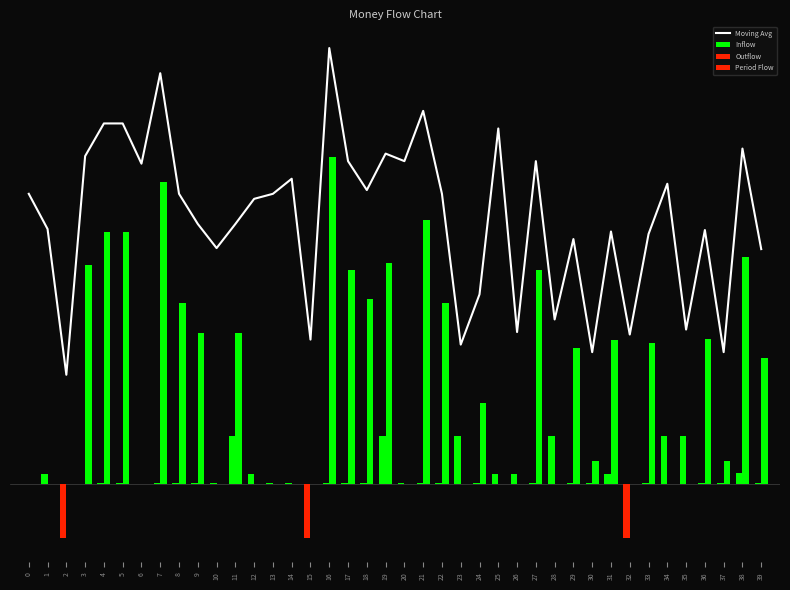

What is the smallest value displayed?

-10.0